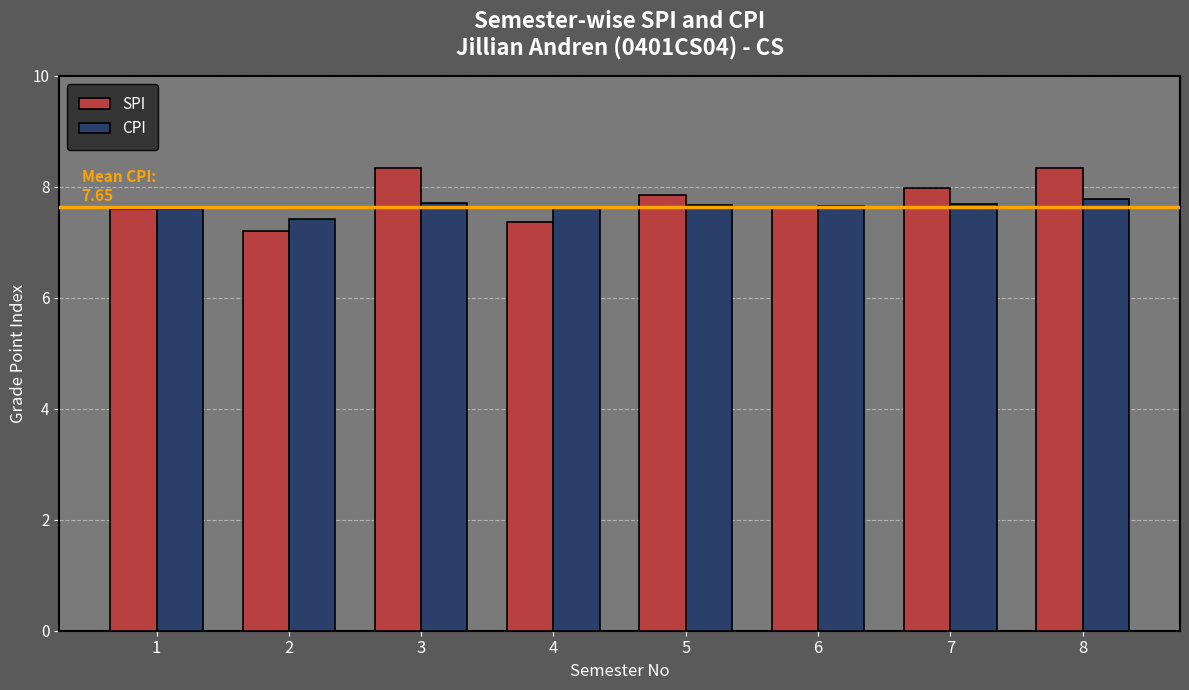

How many bars are there in total?

16